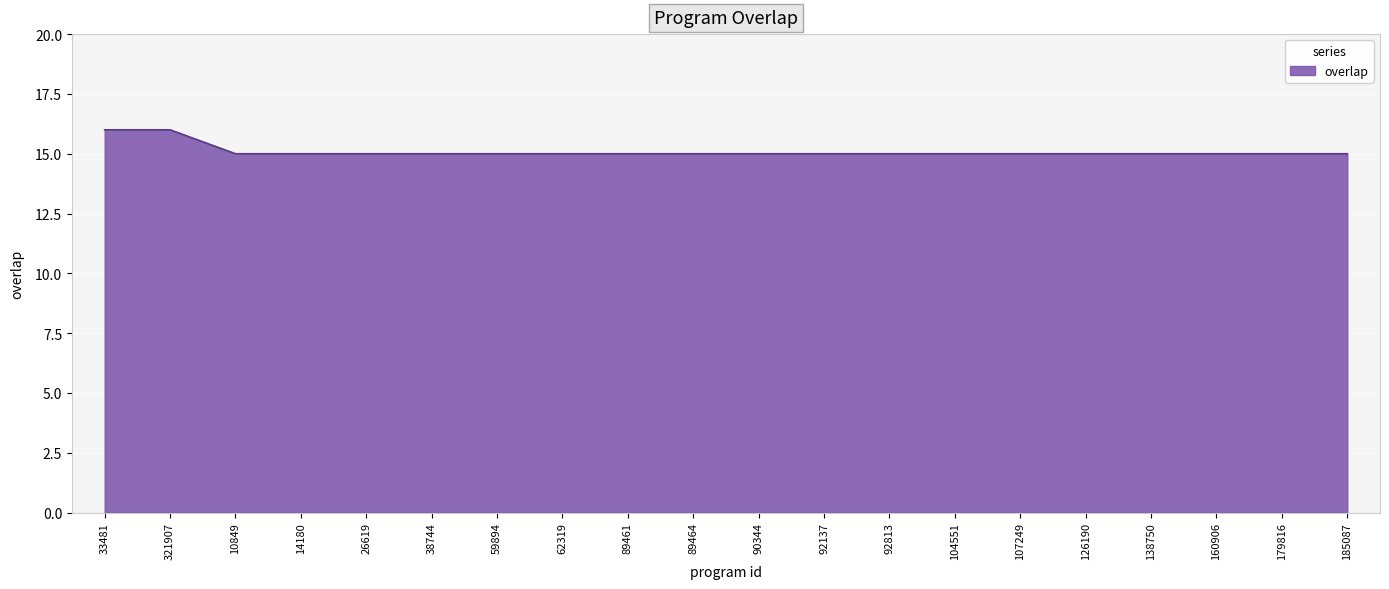

The value at 59894 is 10. True or false?

False